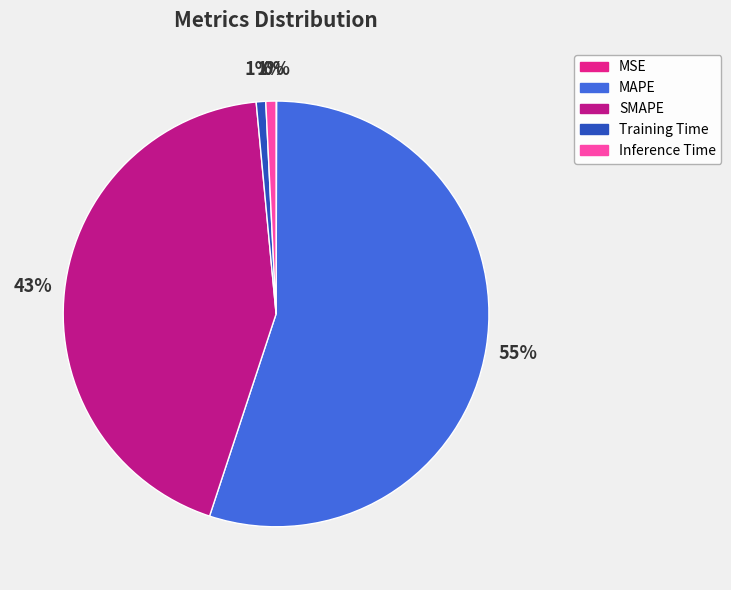

What is the largest slice in the pie chart?

MAPE